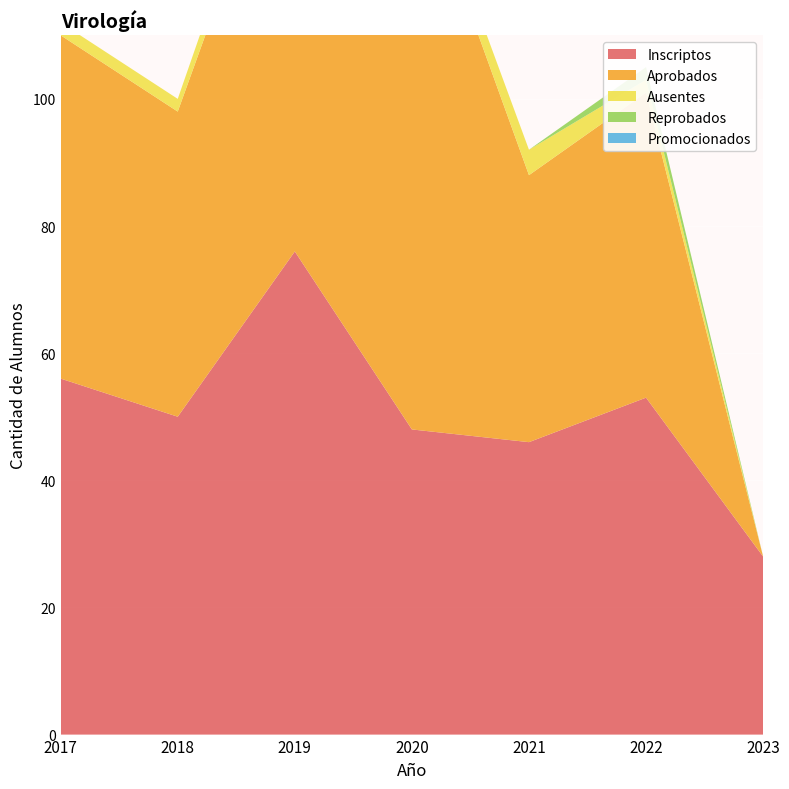

Reading left to right, transcribe all the data shown in this chart.

Inscriptos: 2017=56	2018=50	2019=76	2020=48	2021=46	2022=53	2023=28
Aprobados: 2017=54	2018=48	2019=73	2020=91	2021=42	2022=48	2023=0
Ausentes: 2017=2	2018=2	2019=4	2020=3	2021=4	2022=2	2023=0
Reprobados: 2017=0	2018=0	2019=0	2020=0	2021=0	2022=2	2023=0
Promocionados: 2017=0	2018=0	2019=0	2020=0	2021=0	2022=0	2023=0